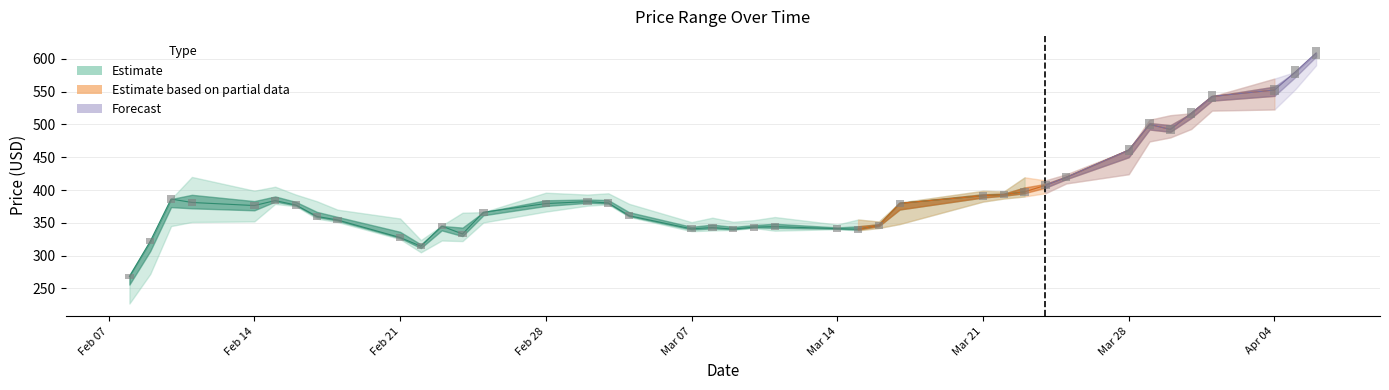

Reading left to right, list all the values displayed in this chart.

Low: 227.0	272.0	345.0	351.2	352.1	378.8	375.2	356.4	351.1	325.2	305.0	323.0	322.1	350.5	367.1	376.1	378.0	359.1	337.2	338.3	339.2	342.1	338.0	340.3	338.4	342.1	348.1	382.3	387.0	390.1	395.1	410.0	424.1	474.0	480.1	493.0	521.0	522.8	553.5	590.0
Close: 268.2	321.9	386.2	381.0	376.3	383.9	377.1	359.8	354.3	327.6	314.3	345.1	332.9	366.1	379.4	382.3	380.2	360.8	340.8	342.8	340.4	343.4	344.2	341.1	340.2	346.2	379.8	391.2	393.1	397.2	407.1	419.2	461.0	499.9	492.3	516.9	542.7	552.4	580.0	608.9
High: 271.2	321.9	386.2	419.9	398.9	405.0	392.9	382.9	370.0	356.6	323.6	345.7	365.4	366.2	395.9	393.0	395.0	378.9	351.0	357.8	351.6	354.0	358.8	347.4	355.0	351.9	380.9	398.8	397.7	419.3	414.7	423.9	461.1	507.0	514.0	516.9	542.7	569.8	580.0	608.9